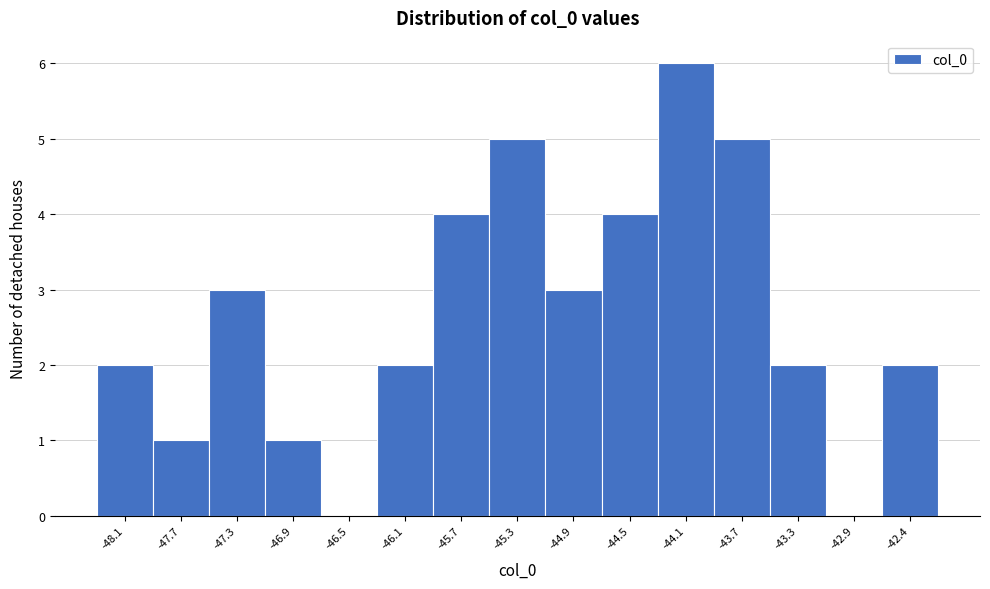

Reading left to right, transcribe this chart: for each bar, give the range it covers on the x-axis and its height. Neither the bar edges nor the heights are printed on the chart, so give them approximately, as read against the axes.

-48.35 to -47.95: 2
-47.95 to -47.50: 1
-47.50 to -47.10: 3
-47.10 to -46.70: 1
-46.70 to -46.30: 0
-46.30 to -45.90: 2
-45.90 to -45.50: 4
-45.50 to -45.10: 5
-45.10 to -44.70: 3
-44.70 to -44.30: 4
-44.30 to -43.85: 6
-43.85 to -43.45: 5
-43.45 to -43.05: 2
-43.05 to -42.65: 0
-42.65 to -42.25: 2